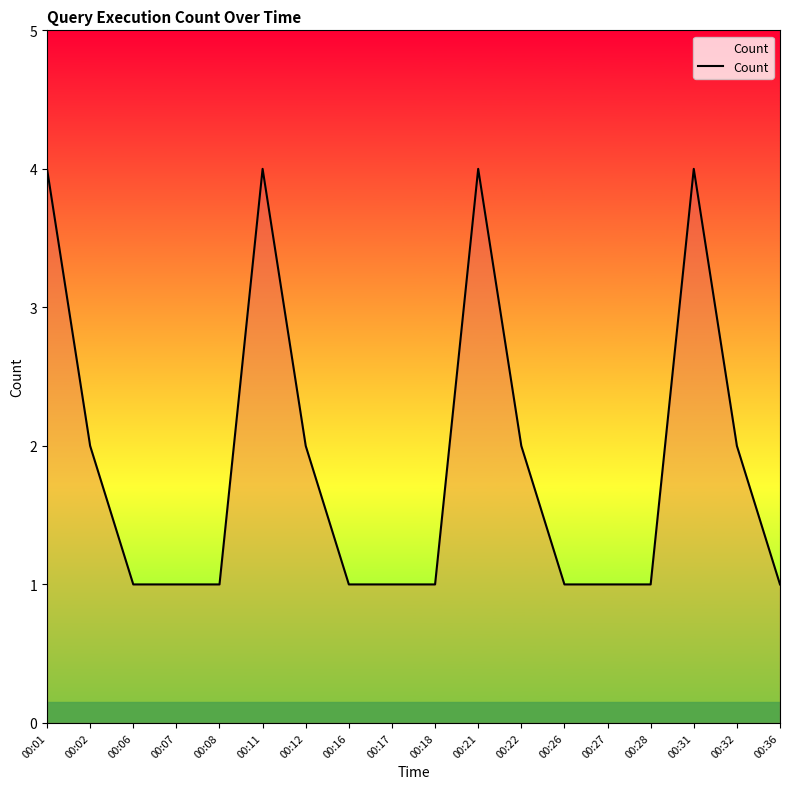

What is the maximum value shown in the chart?

4